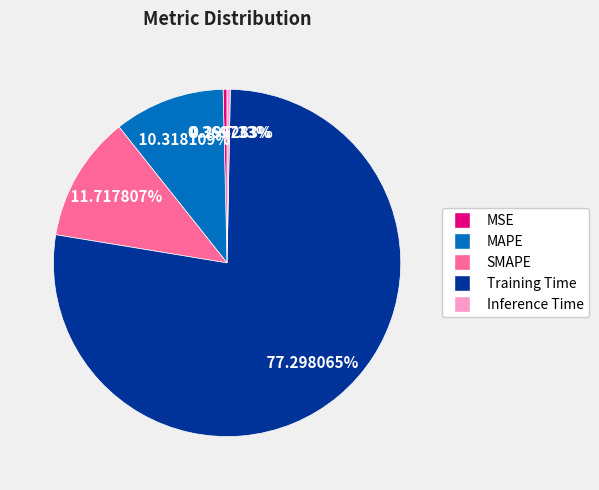

Do Training Time and Inference Time together represent more than half of the pie?

Yes